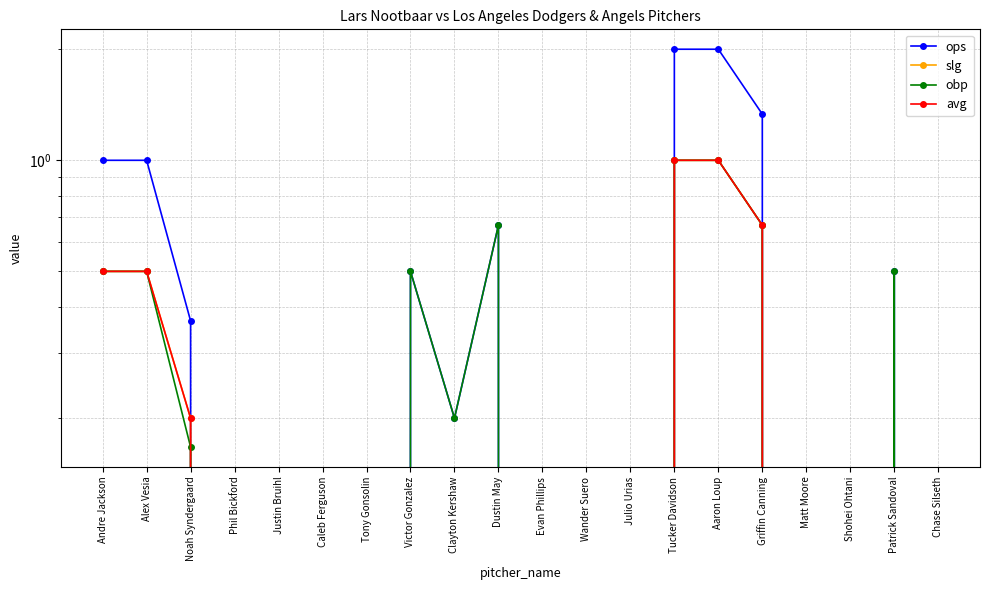

True or false: slg and avg intersect in this chart.

False